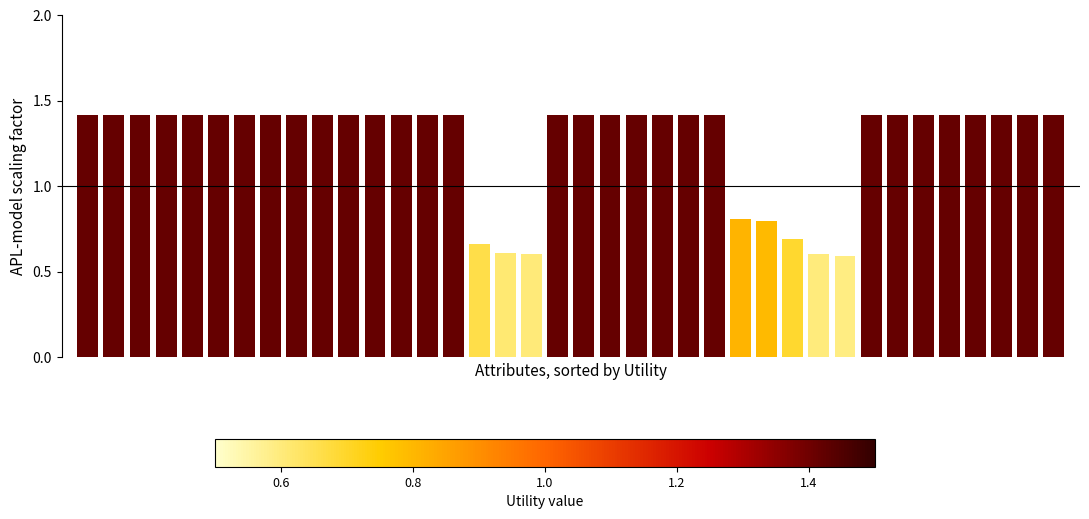

Count the number of data series in this chart.

1